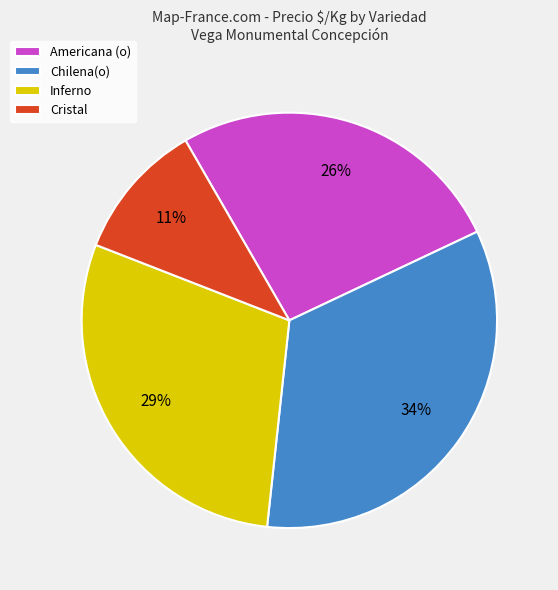

Which has a higher value, Inferno or Cristal?

Inferno